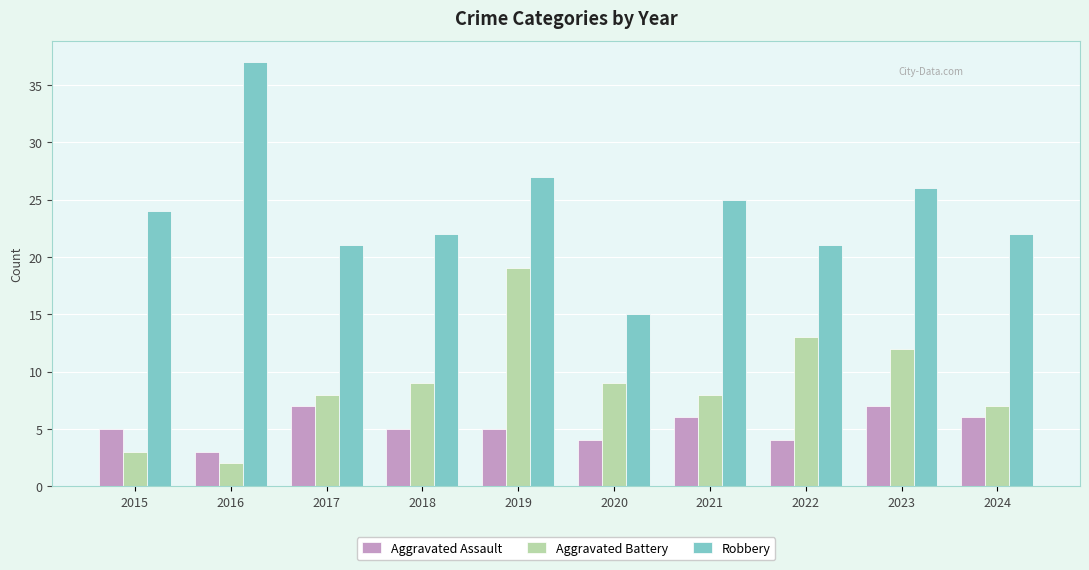

Which series has the largest range (max minus min)?

Robbery